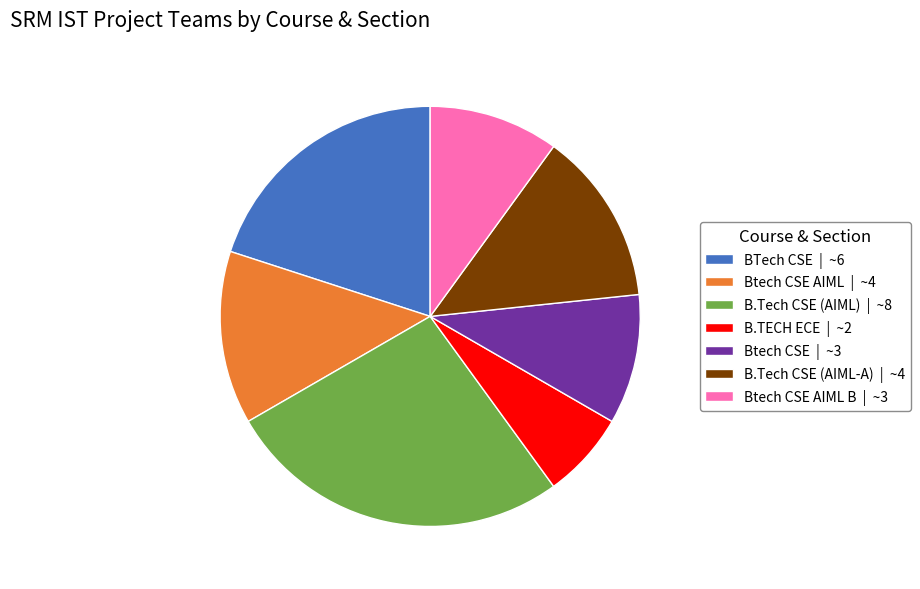

How many slices are in this pie chart?

7